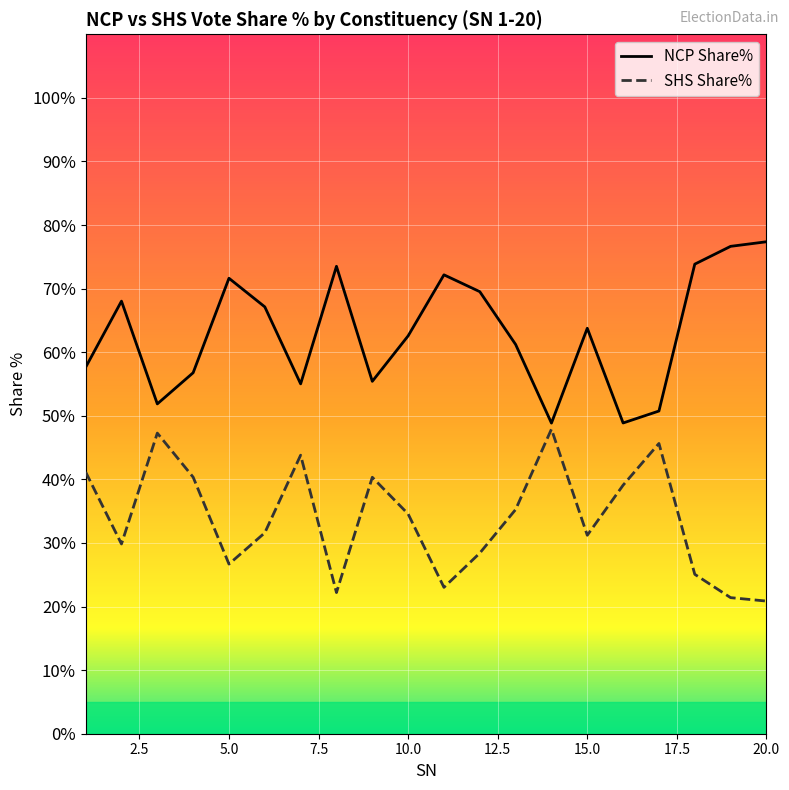

True or false: SHS Share% has a value of 6.7 at 2.

False